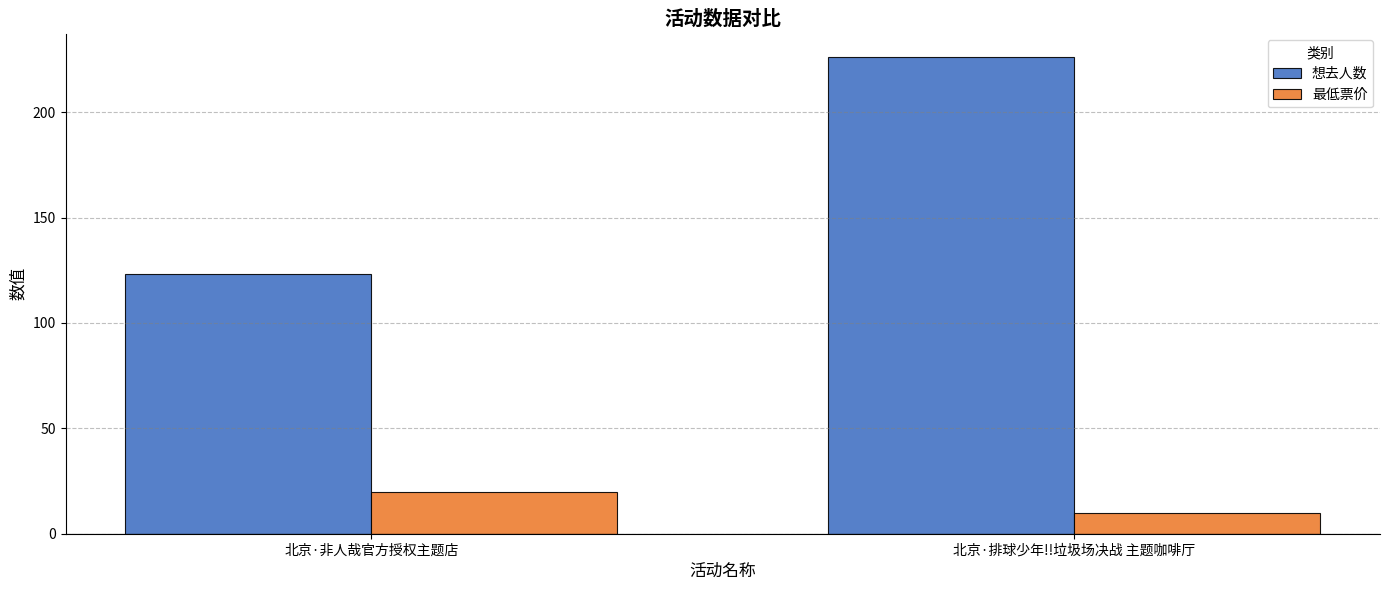

What position from the right is 北京·非人哉官方授权主题店?

2